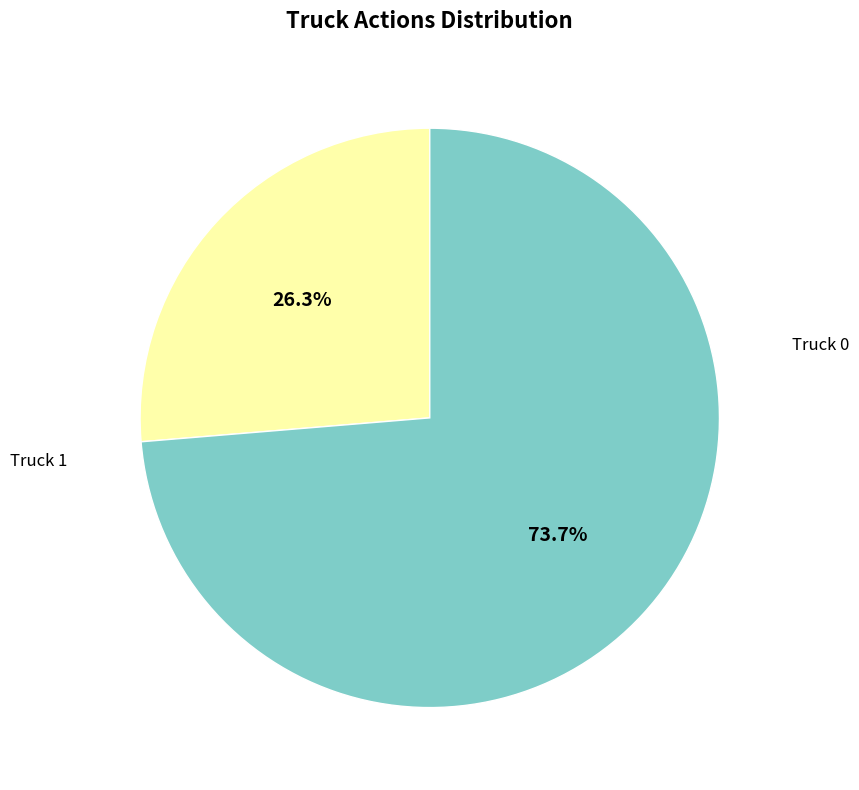

To the nearest percent, what is the average slice percentage?

50%